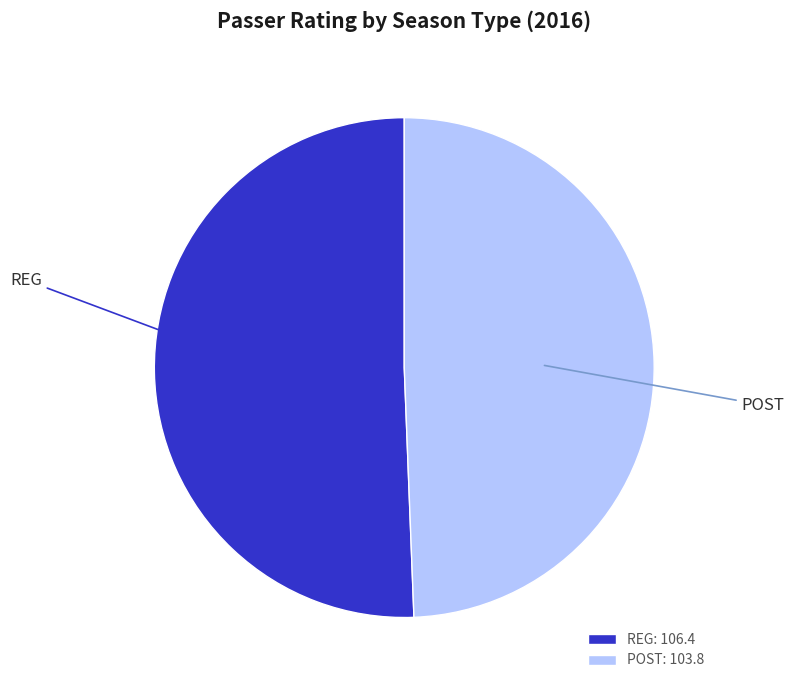

Rank the categories by value from highest to lowest.

REG, POST